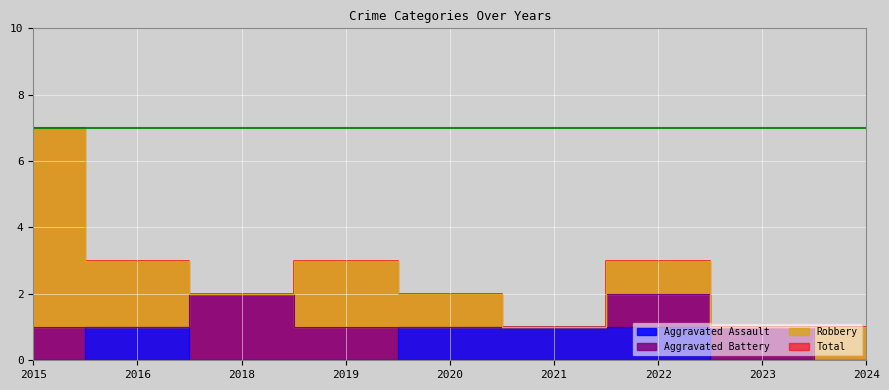

How many lines are shown in the chart?

2